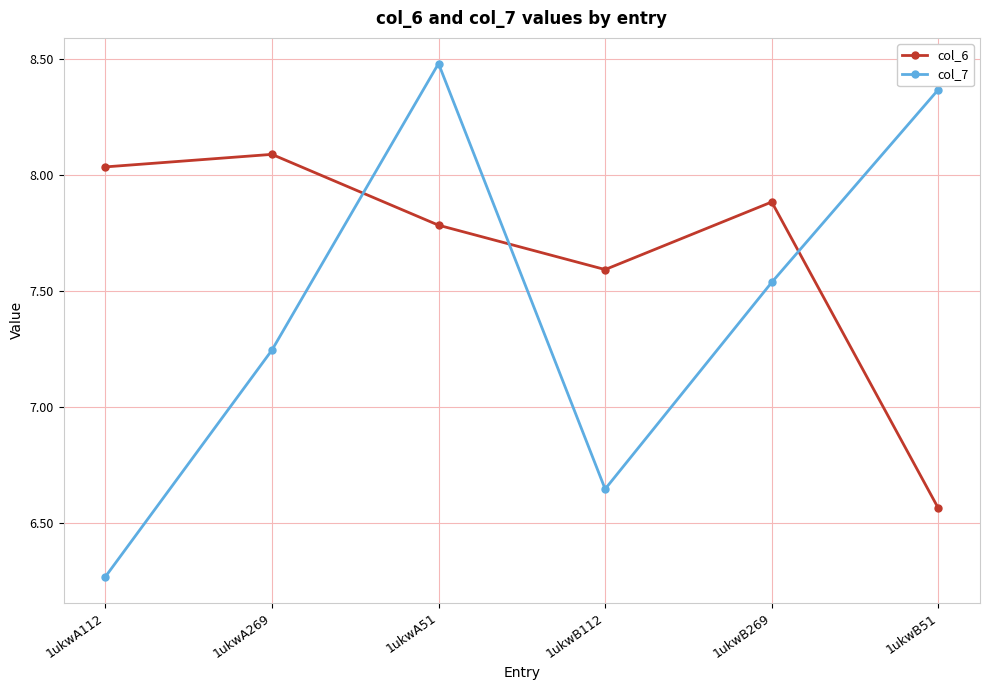

What is the label of the 2nd point from the left?

1ukwA269